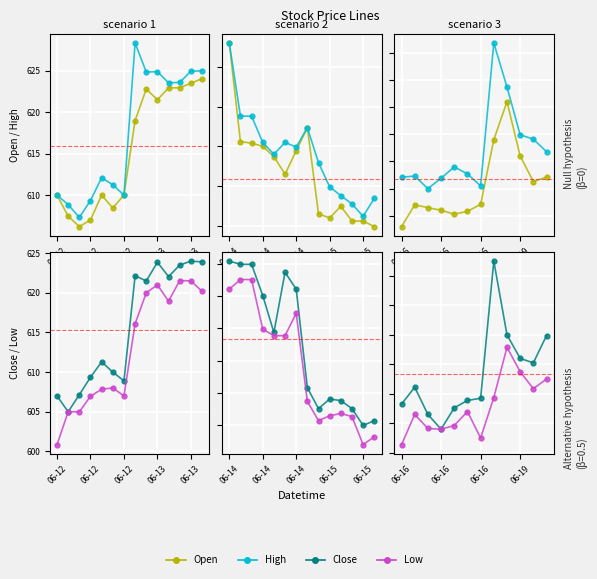

What is the difference between the second highest and second lowest values in the Open series?

6.9